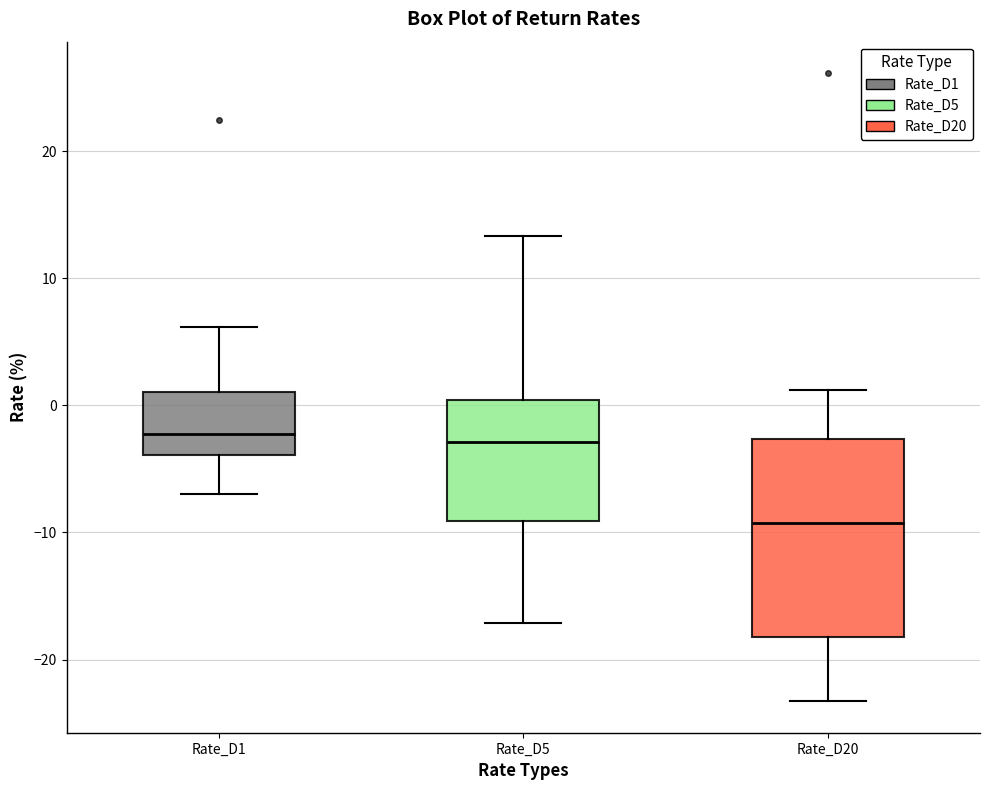

Reading left to right, read every box against the y-axis: the position of its median line, the range the box covers, and the ends of its whiskers. The values are not printed on the chart, so give them approximately, as read against the axis.

Rate_D1: median -2, box -4 to 1, whiskers -7 to 6
Rate_D5: median -3, box -9 to 0, whiskers -17 to 13
Rate_D20: median -9, box -18 to -3, whiskers -23 to 1